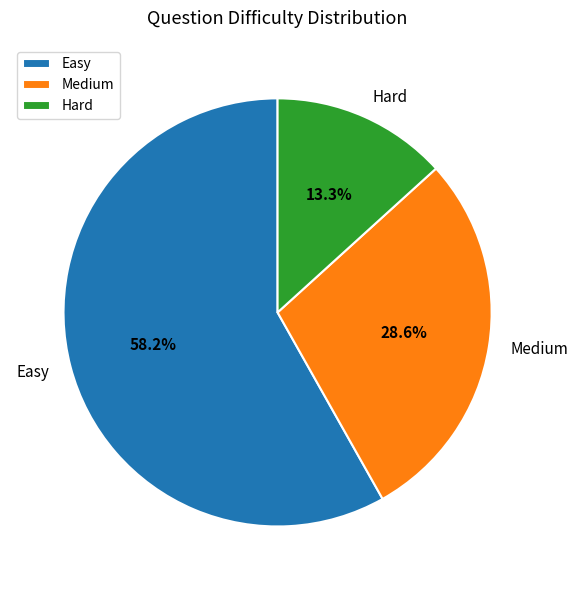

What is the ratio of the value at Medium to the value at Easy?

0.5